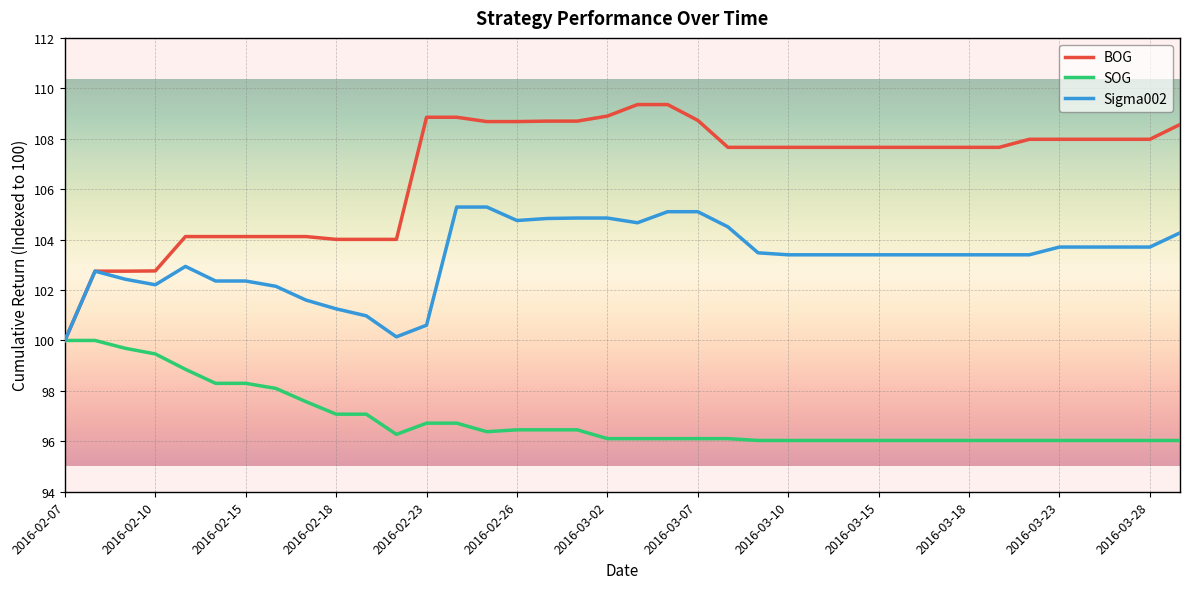

Rank the series by their average value, from highest to lowest.

BOG, Sigma002, SOG